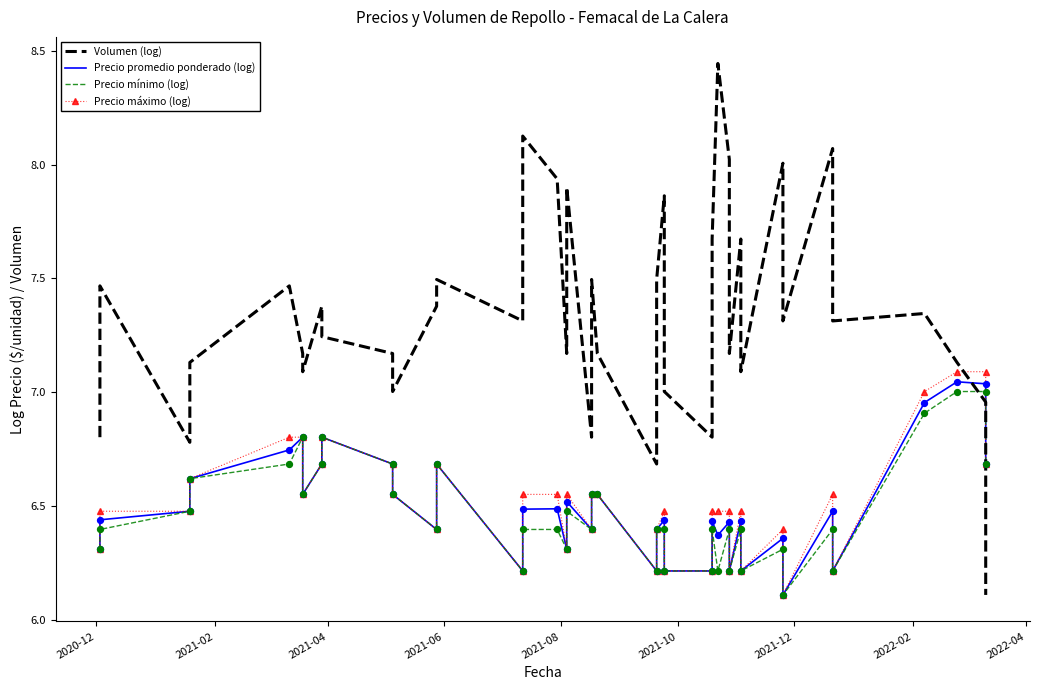

Which series reaches the minimum Y coordinate?

Volumen (log)